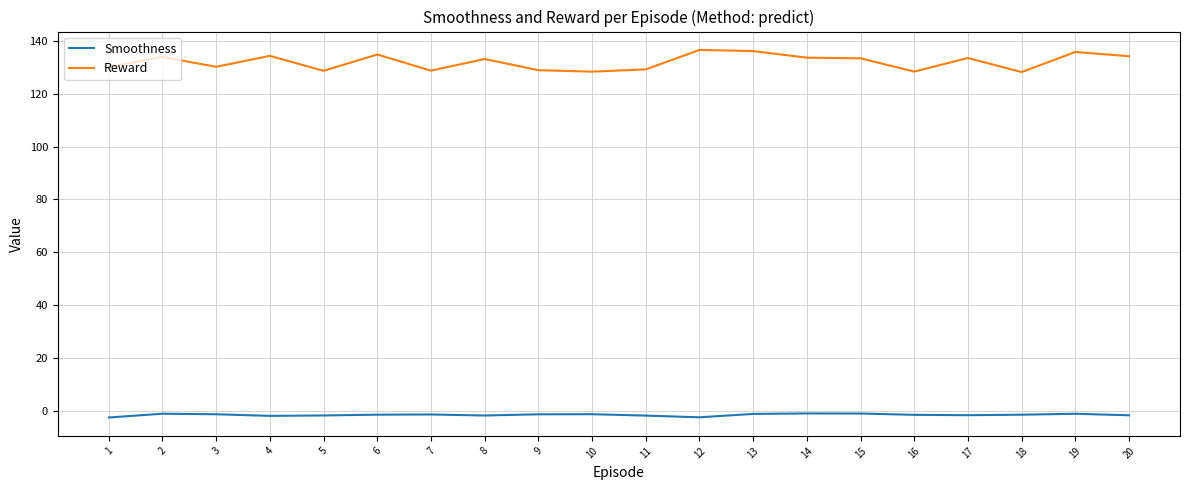

How many series are shown in this chart?

2